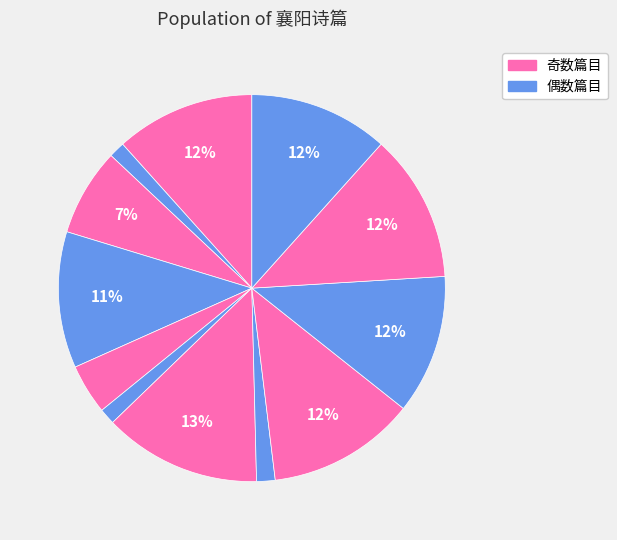

How many slices are in this pie chart?

12